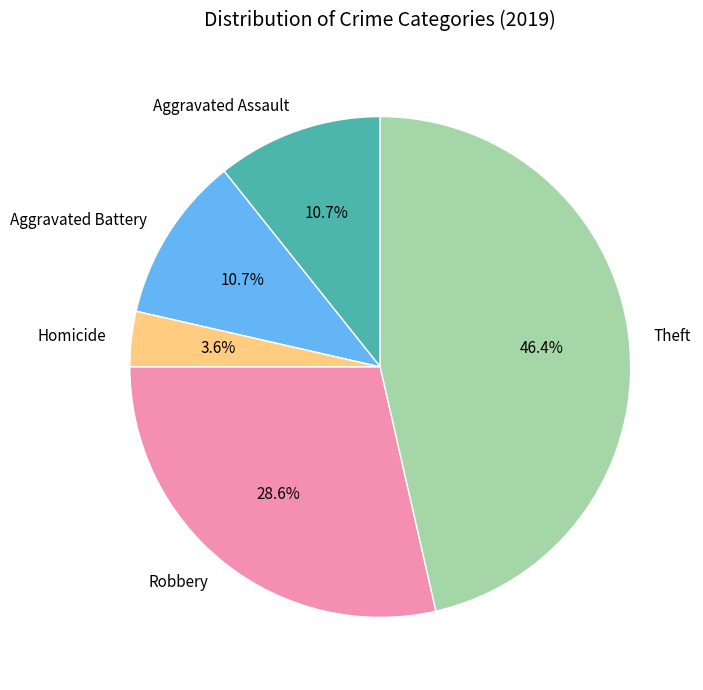

To the nearest percent, what portion does Aggravated Assault represent?

11%